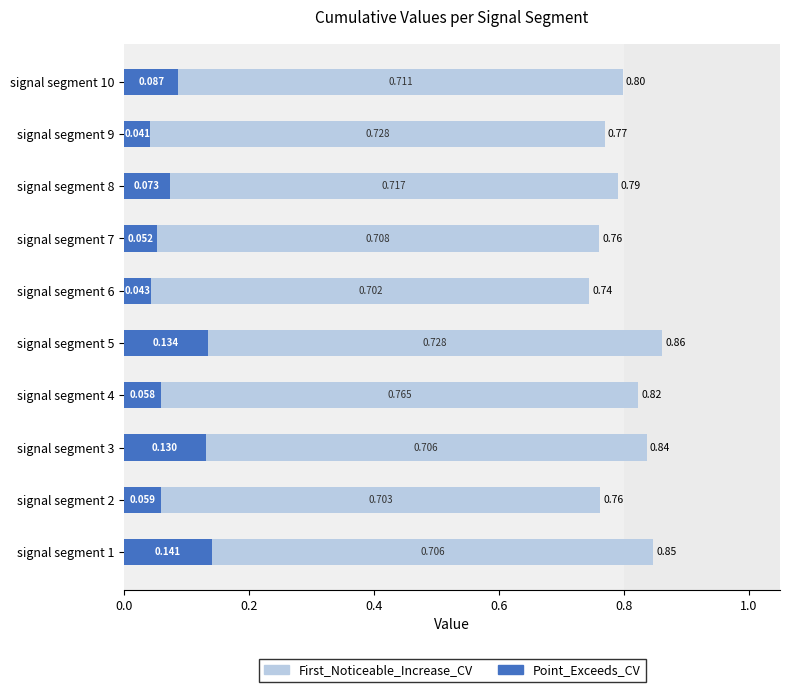

How many distinct data groups are displayed?

2